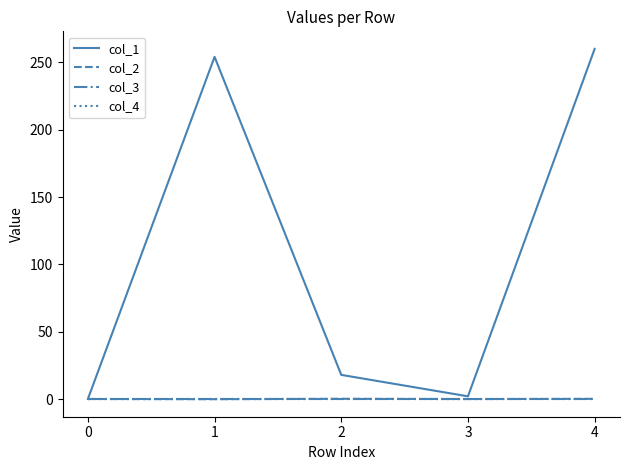

Is this an area chart (filled region under the line)?

No